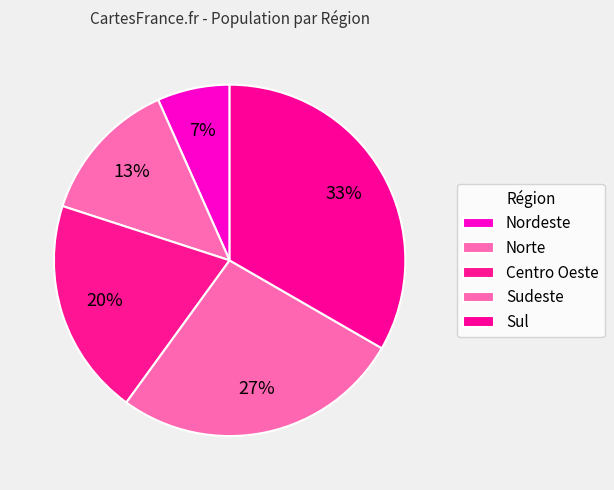

Rank the categories by value from lowest to highest.

Nordeste, Norte, Centro Oeste, Sudeste, Sul